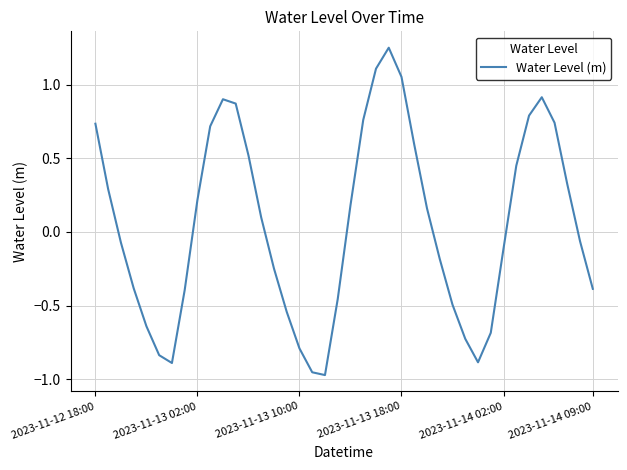

What is the value of the 31st point from the left?

-0.9